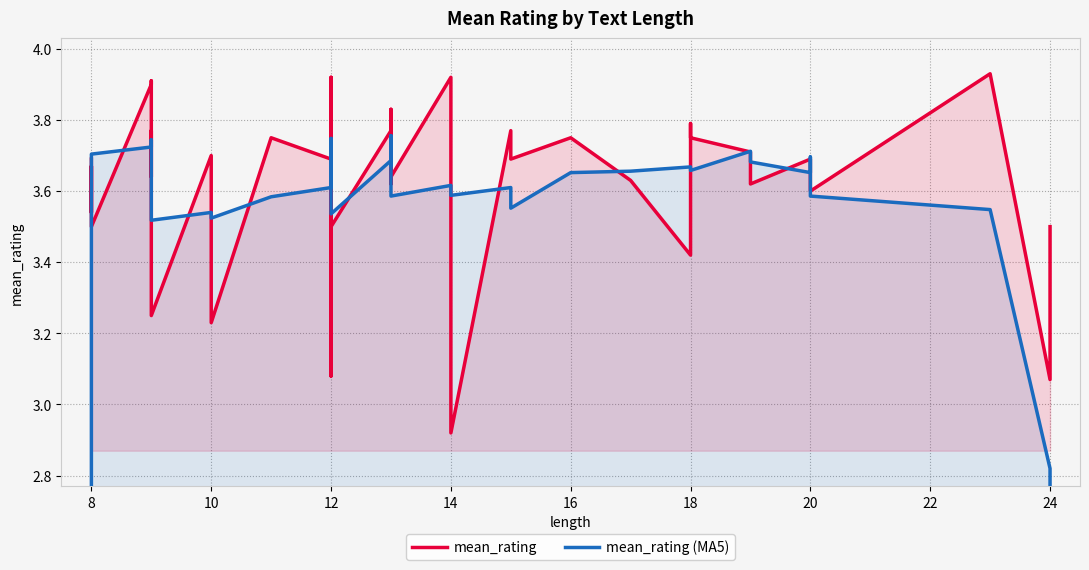

True or false: mean_rating (MA5) has a value of 1.7 at 18.

False